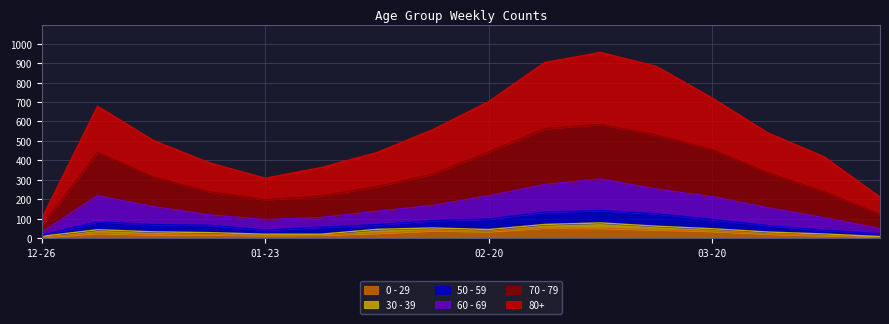

Does the chart display data point markers on the line(s)?

No